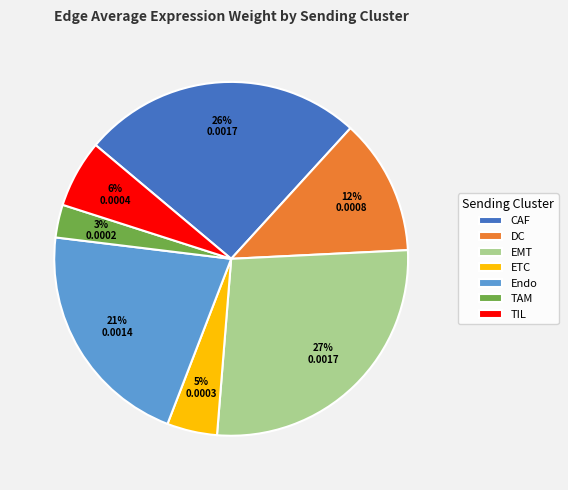

Rank the categories by value from lowest to highest.

TAM, ETC, TIL, DC, Endo, CAF, EMT